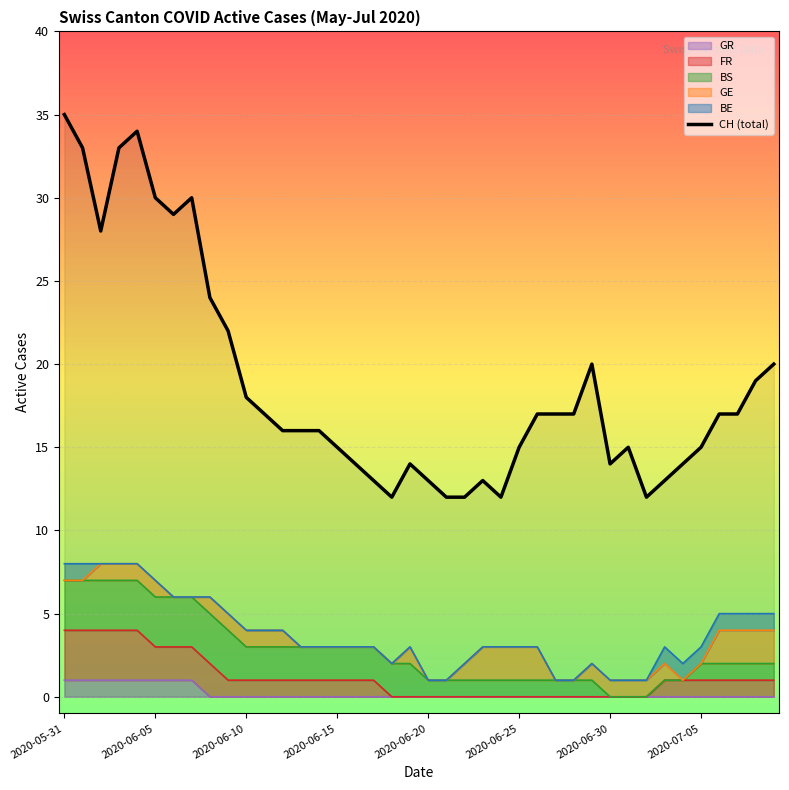

What is the change in value from 14 to 16?

-2